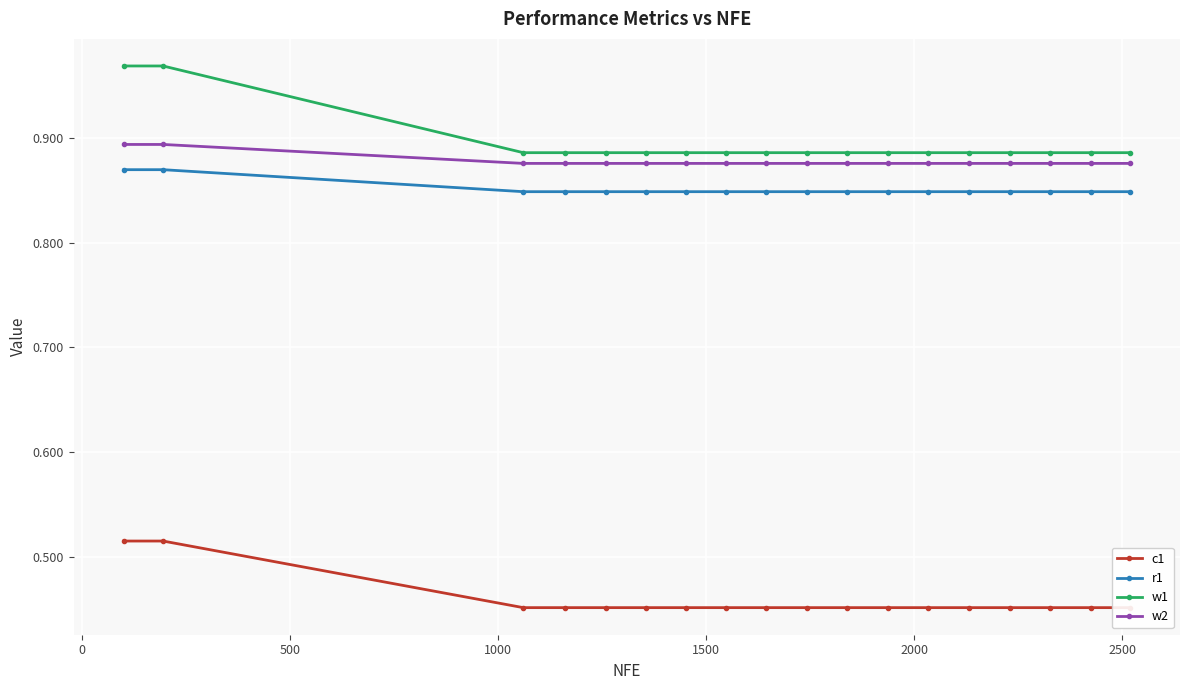

True or false: r1 and w1 intersect in this chart.

False